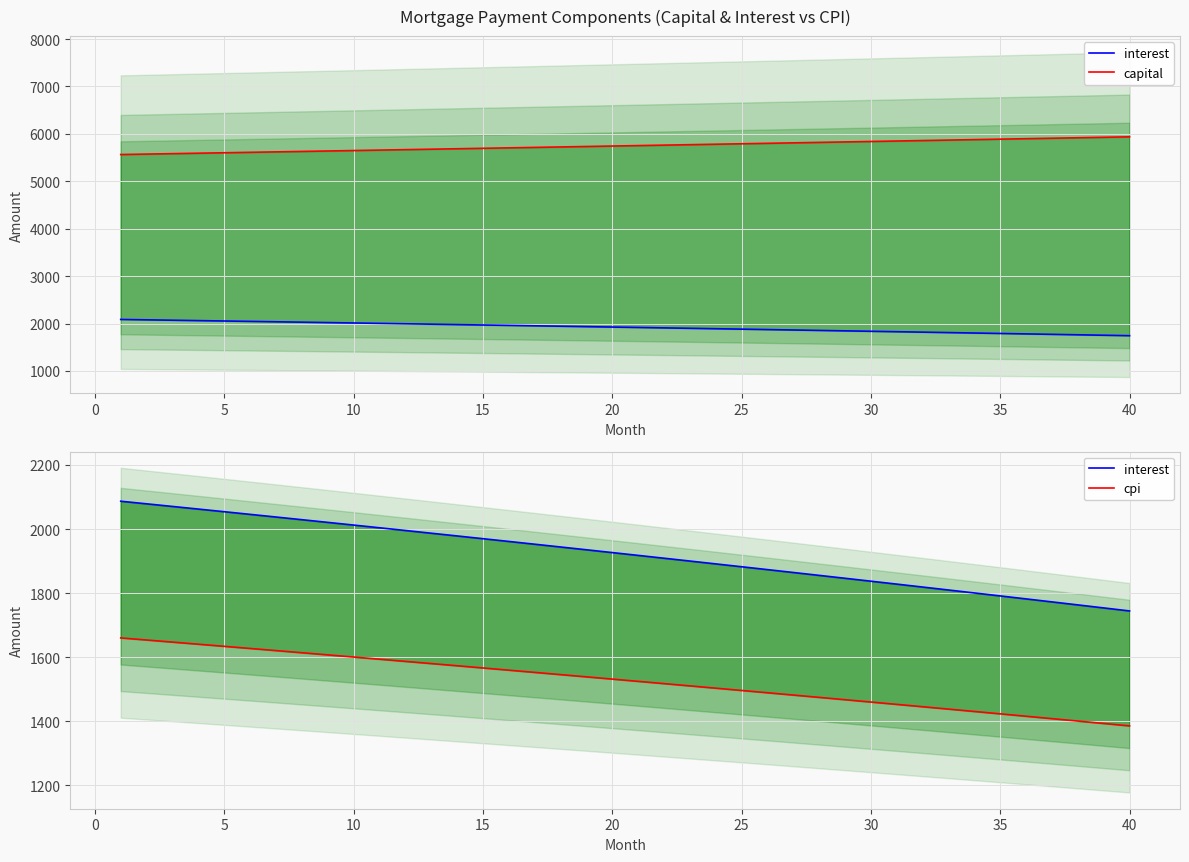

What is the lowest value of the capital series?

5564.8